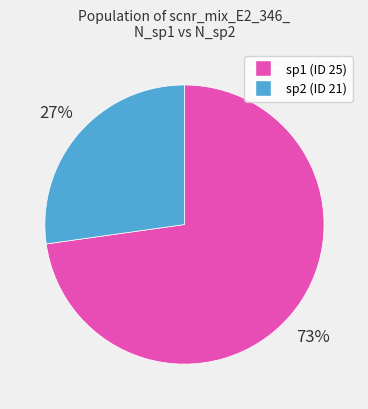

Is there a majority slice in this chart?

Yes